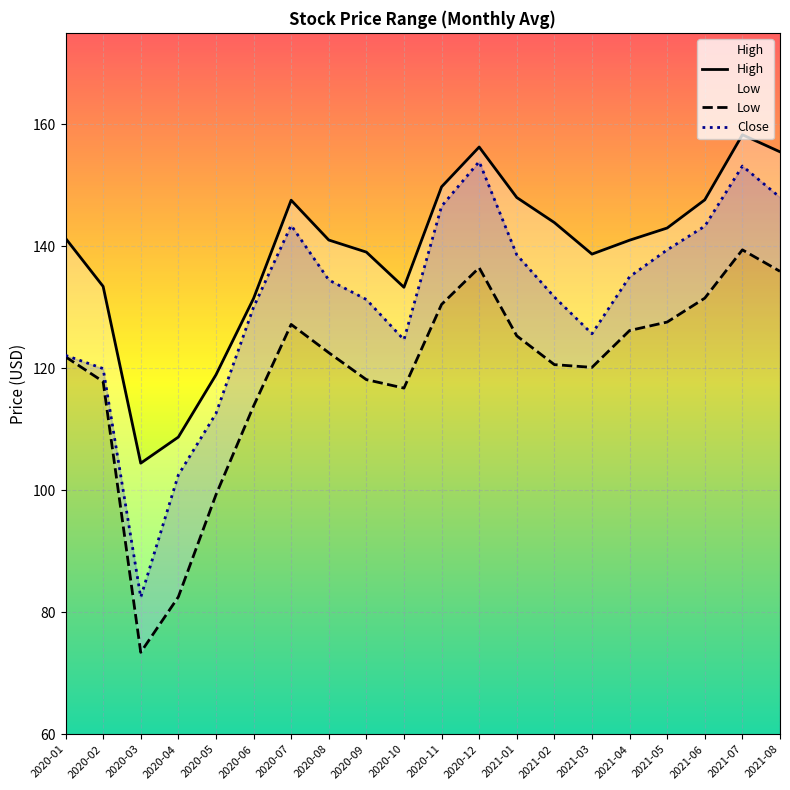

What is the difference between the highest and lowest values at 2020-08?

18.5